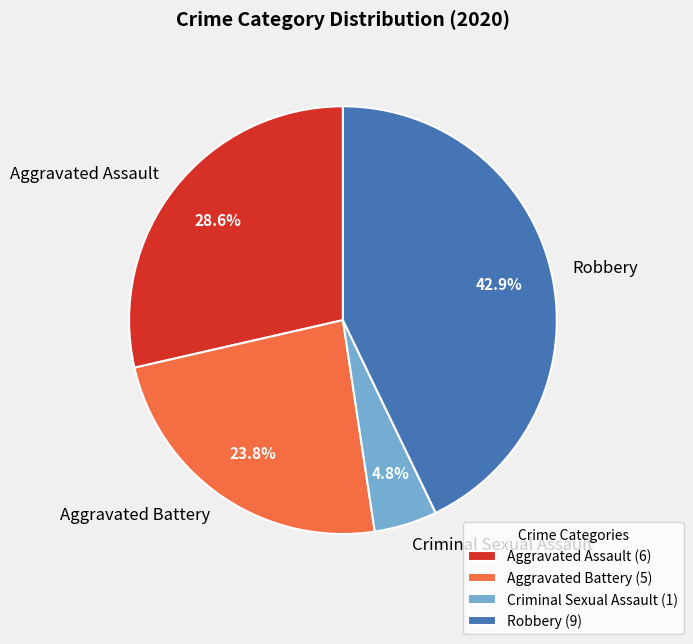

To the nearest percent, what is the difference between the largest and smallest slice percentages?

38%